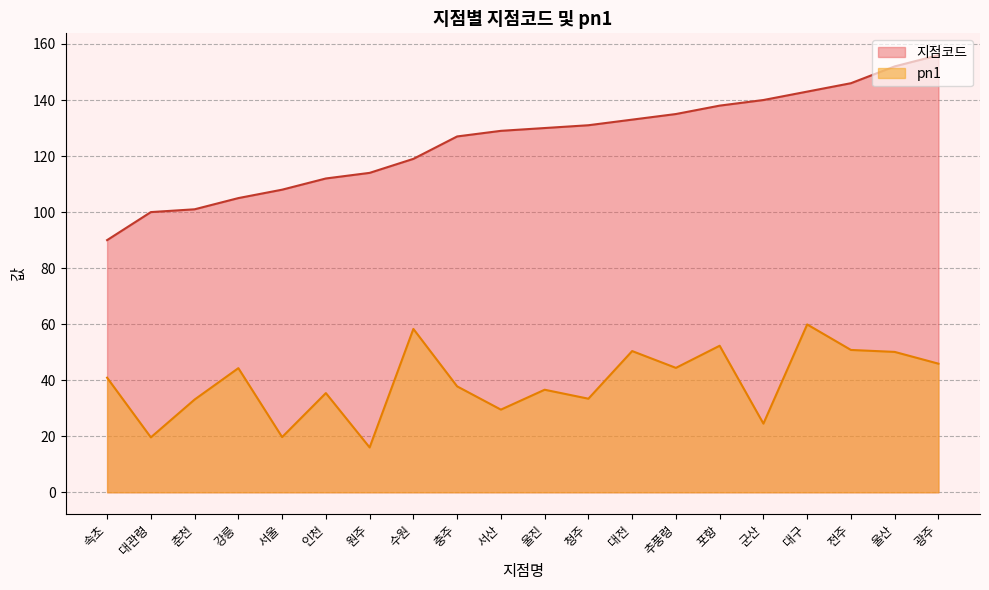

List the labels in order of 지점코드 value, largest first.

광주, 울산, 전주, 대구, 군산, 포항, 추풍령, 대전, 청주, 울진, 서산, 충주, 수원, 원주, 인천, 서울, 강릉, 춘천, 대관령, 속초